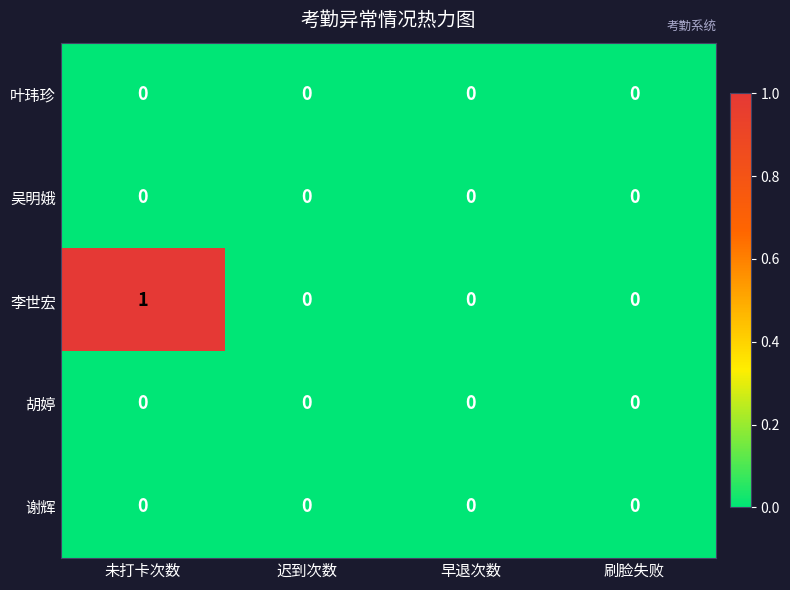

The value of 李世宏 at 刷脸失败 is 0. True or false?

True